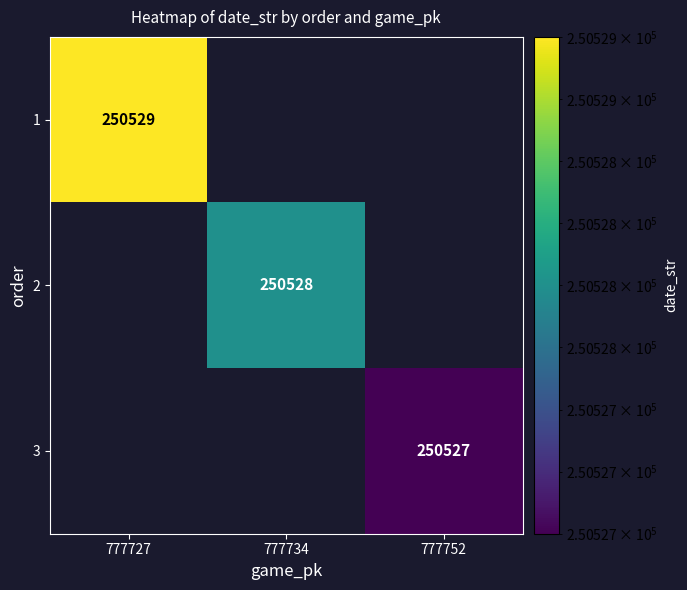

Is it true that 2 equals 250528 at 777734?

True